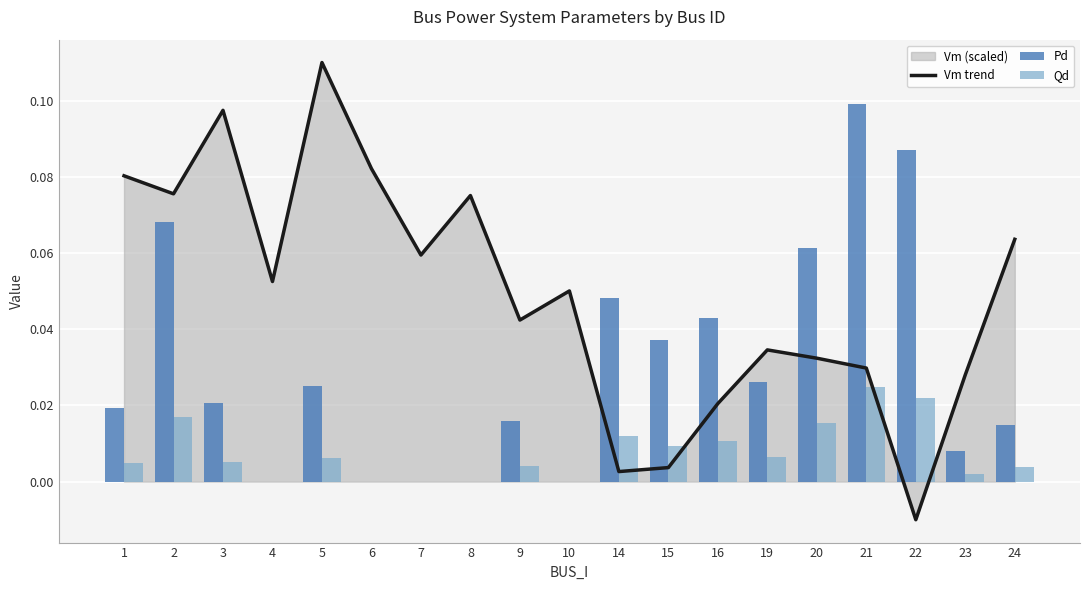

How many groups of bars are there?

19